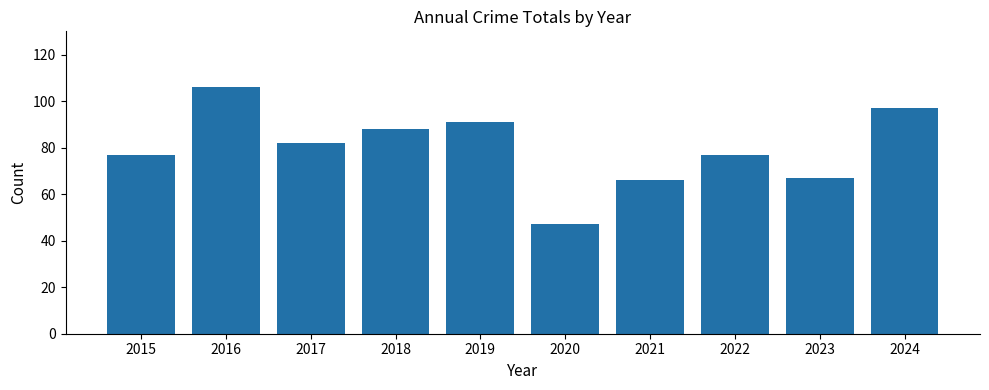

How many data points does each series have?

10